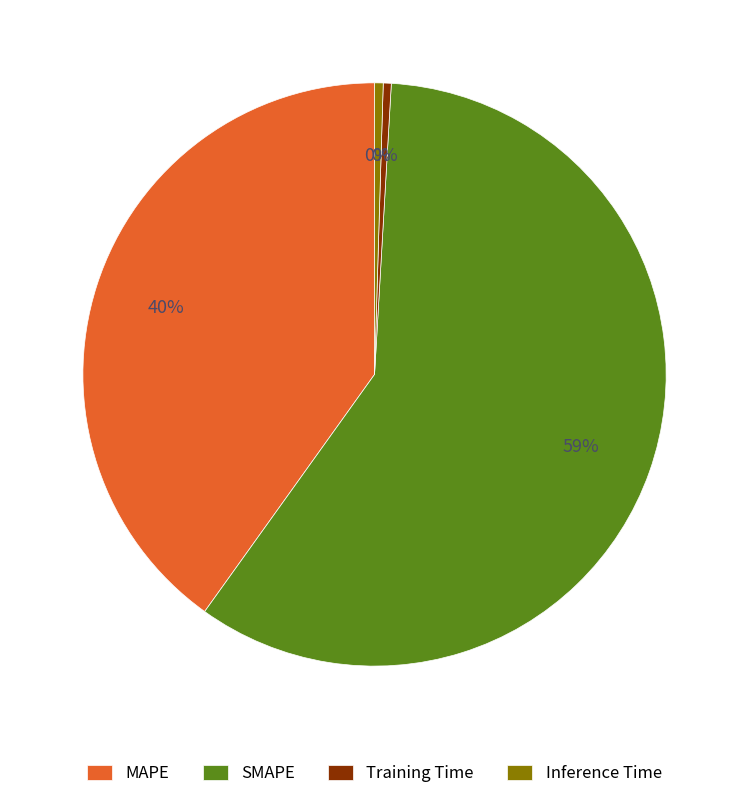

To the nearest percent, what percentage of the pie is MAPE?

40%